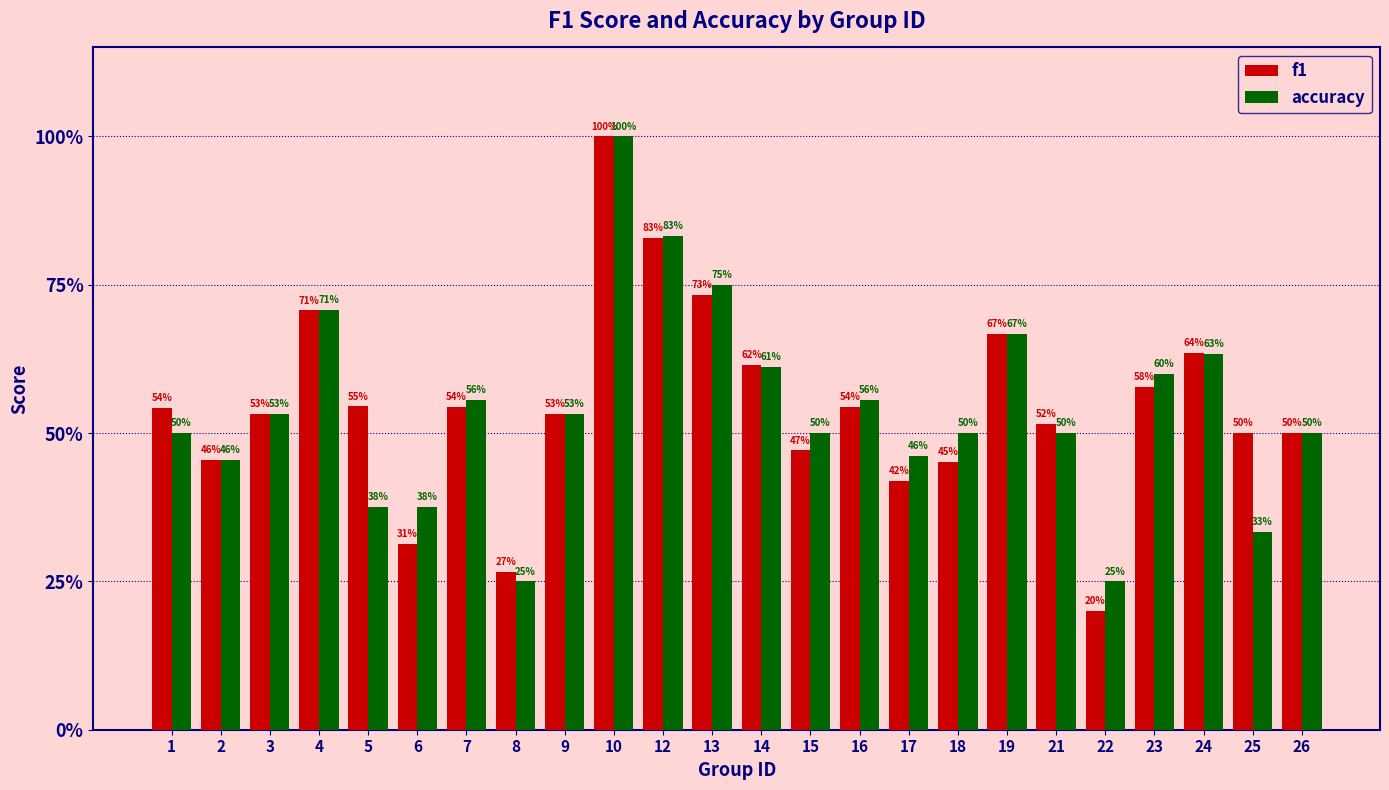

Count the accuracy values in the range 0 to 1.

24